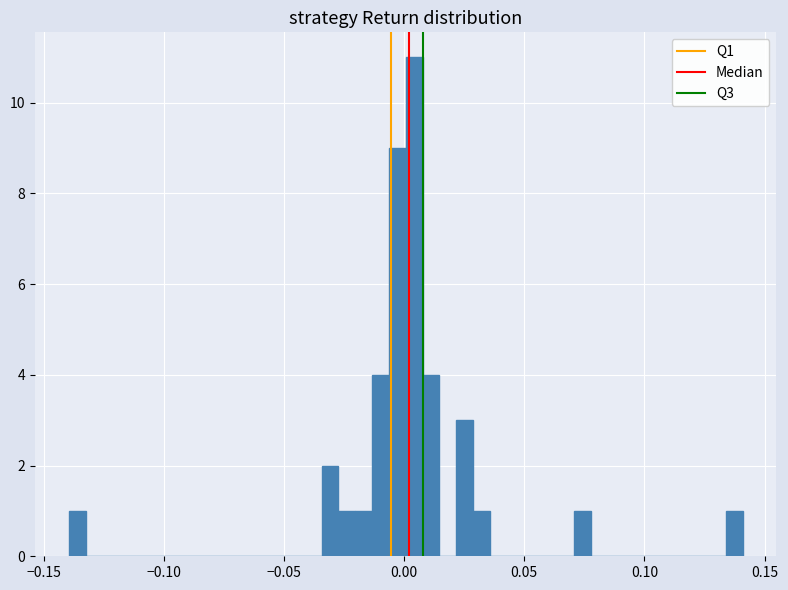

Read against the x-axis, roughly where is the centre of the tallest bar?

0.005